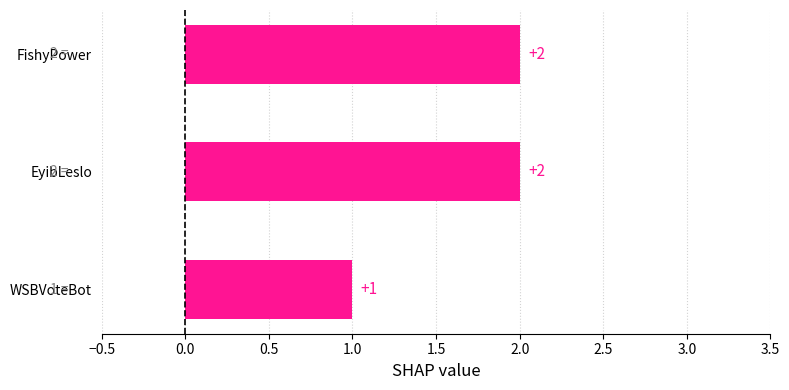

The chart shows a value of 0 at EyibLeslo. True or false?

False